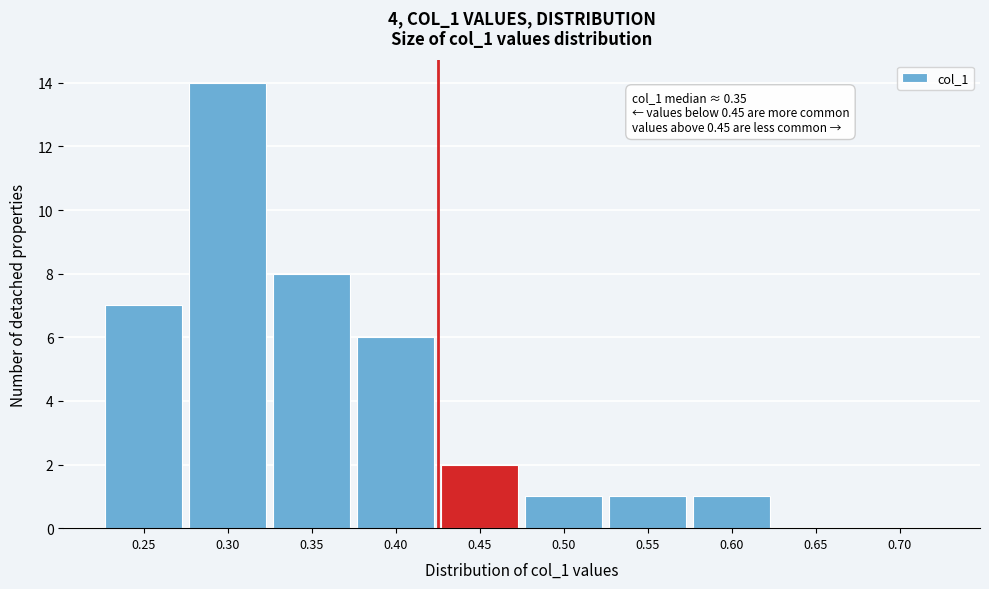

Reading left to right, transcribe all the data shown in this chart.

0.25=7	0.30=14	0.35=8	0.40=6	0.45=2	0.50=1	0.55=1	0.60=1	0.65=0	0.70=0